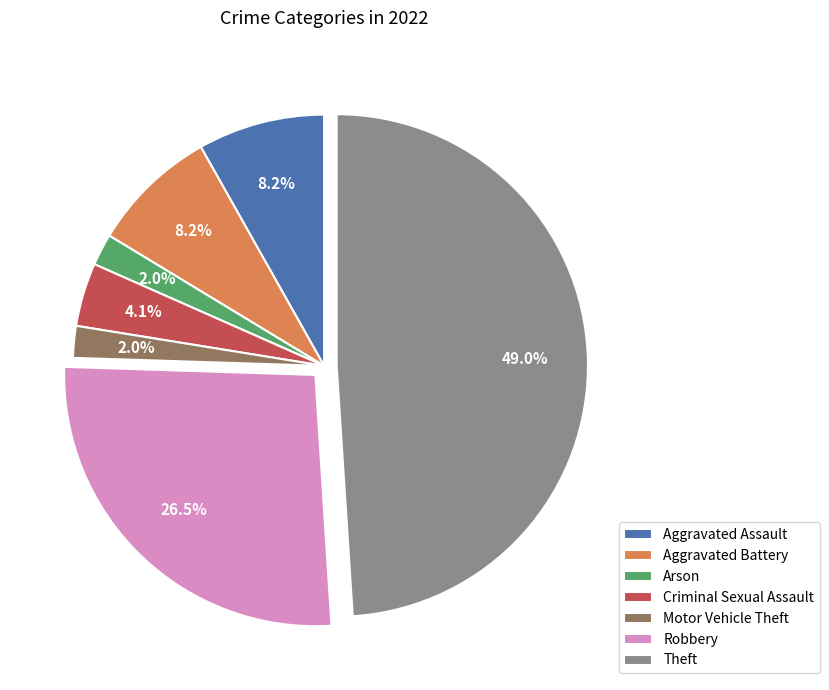

True or false: Motor Vehicle Theft accounts for 2% of the total.

True